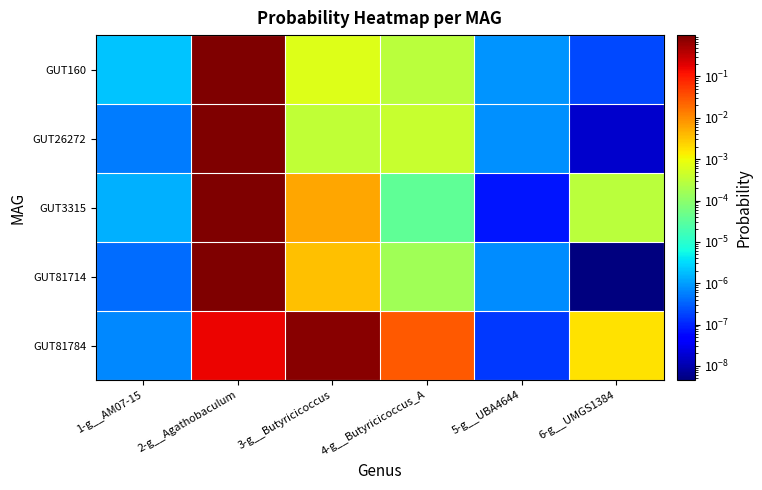

Between 1-g__AM07-15 and 4-g__Butyricicoccus_A, which series saw the biggest shift?

GUT81784